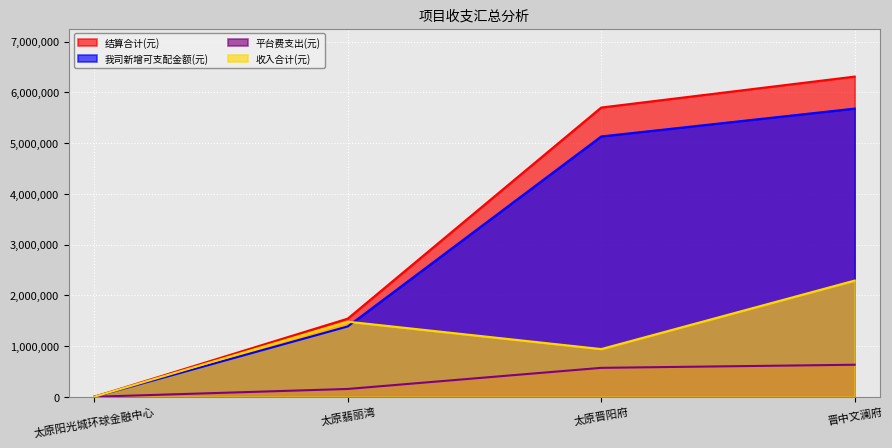

What is the difference between the 平台费支出(元) values at 晋中文澜府 and 太原翡丽湾?

477000